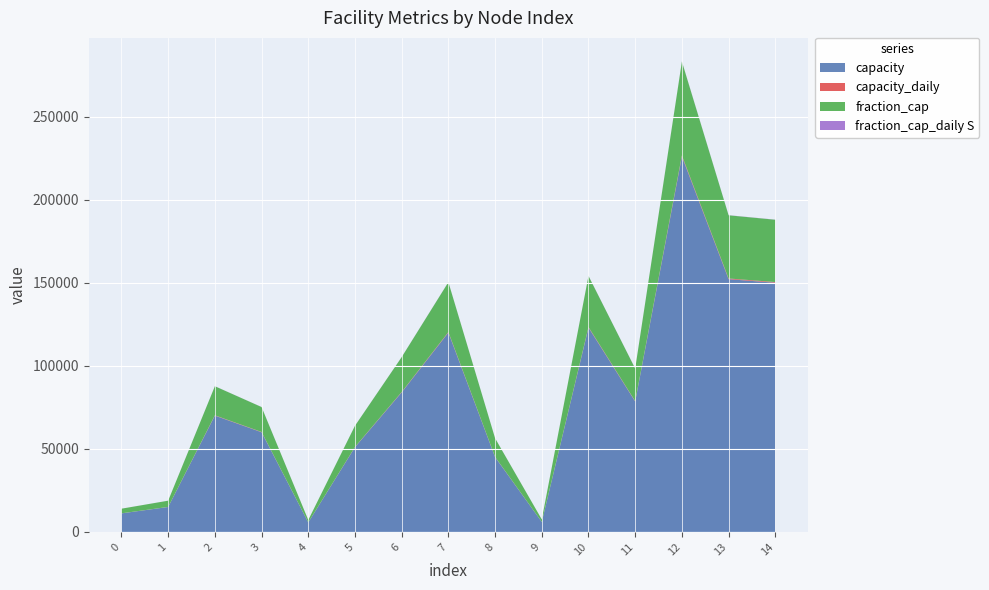

Reading right to left, what are all the values shown in this chart?

capacity: 14=150000.0	13=152140.0	12=226000.0	11=78500.0	10=123000.0	9=6000.0	8=45000.0	7=120000.0	6=84000.0	5=51000.0	4=5710.0	3=60000.0	2=70000.0	1=15000.0	0=11150.0
capacity_daily: 14=411.0	13=416.8	12=619.2	11=215.1	10=337.0	9=16.4	8=123.3	7=328.8	6=230.1	5=139.7	4=15.6	3=164.4	2=191.8	1=41.1	0=30.5
fraction_cap: 14=37500.0	13=38035.0	12=56500.0	11=19625.0	10=30750.0	9=1500.0	8=11250.0	7=30000.0	6=21000.0	5=12750.0	4=1427.5	3=15000.0	2=17500.0	1=3750.0	0=2787.5
fraction_cap_daily S: 14=71.9	13=72.9	12=108.4	11=37.6	10=59.0	9=2.9	8=21.6	7=57.5	6=40.3	5=24.5	4=2.7	3=28.8	2=33.6	1=7.2	0=5.3